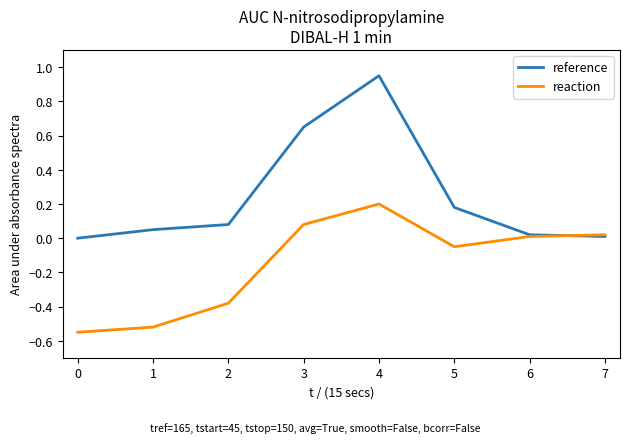

Which category has the highest value across all series?

4